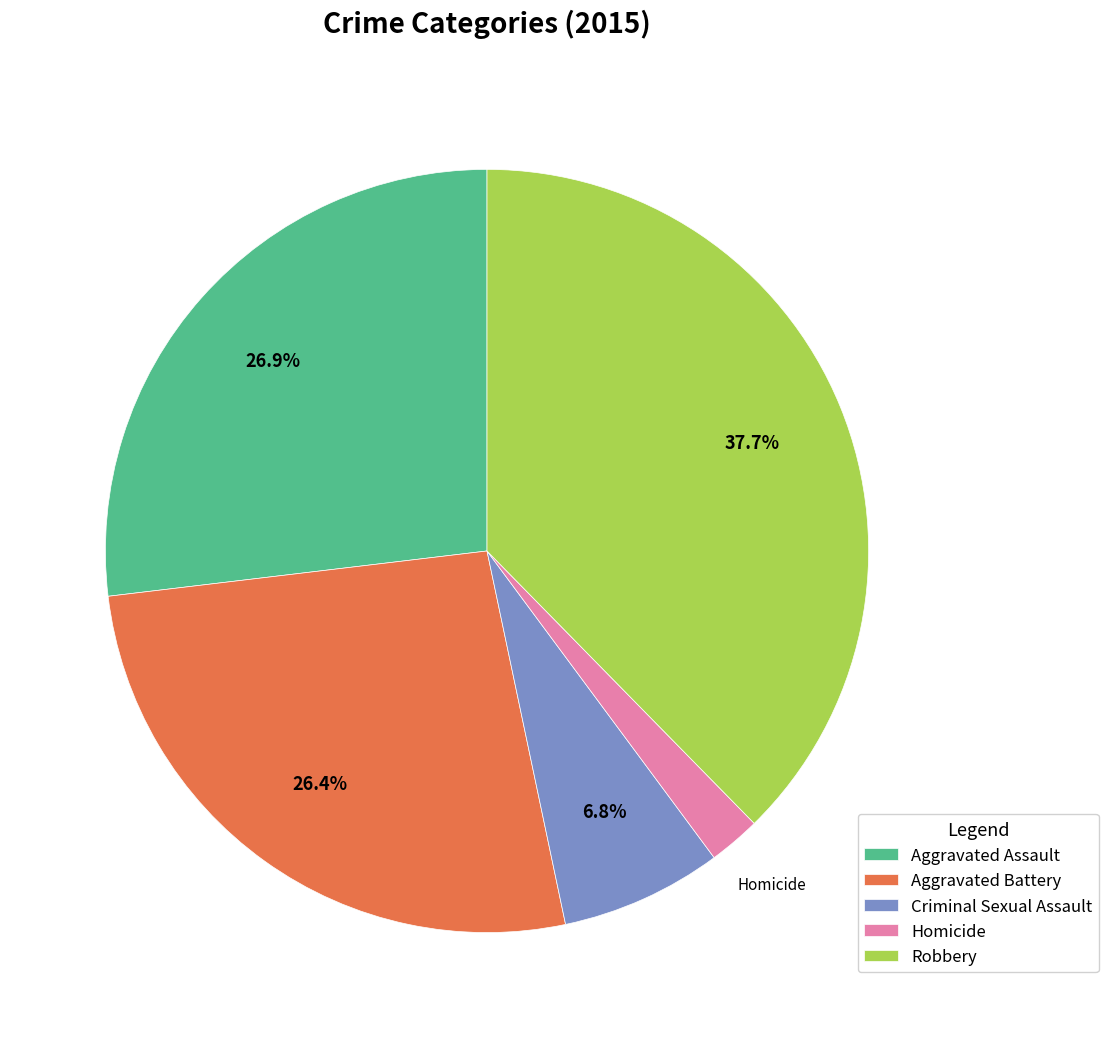

The Aggravated Assault slice represents 17% of the pie. True or false?

False